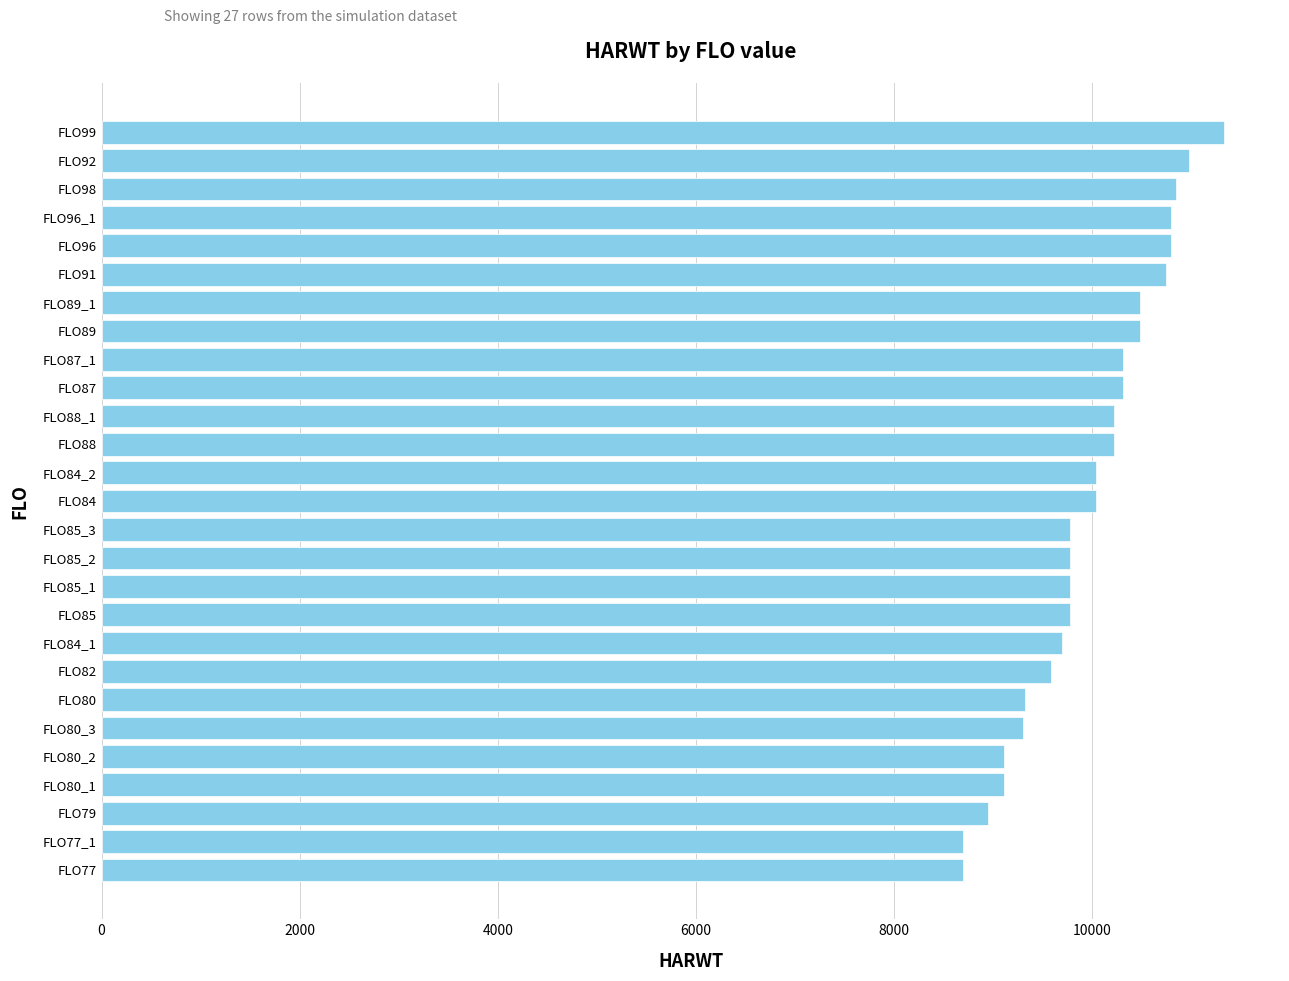

At which category does the chart reach its peak across all series?

FLO99